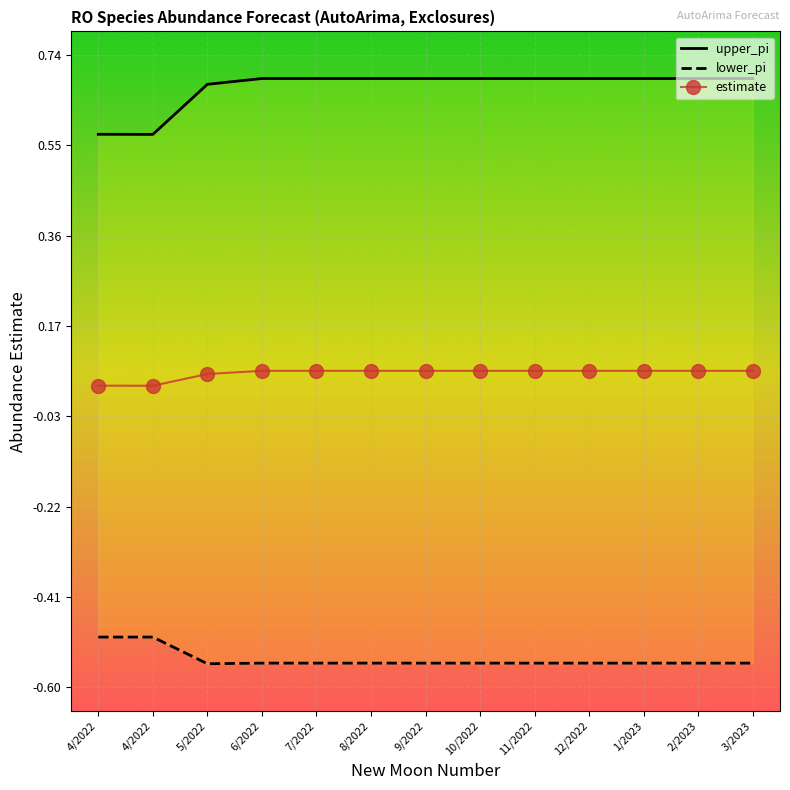

Where is the first local minimum for lower_pi?

5/2022